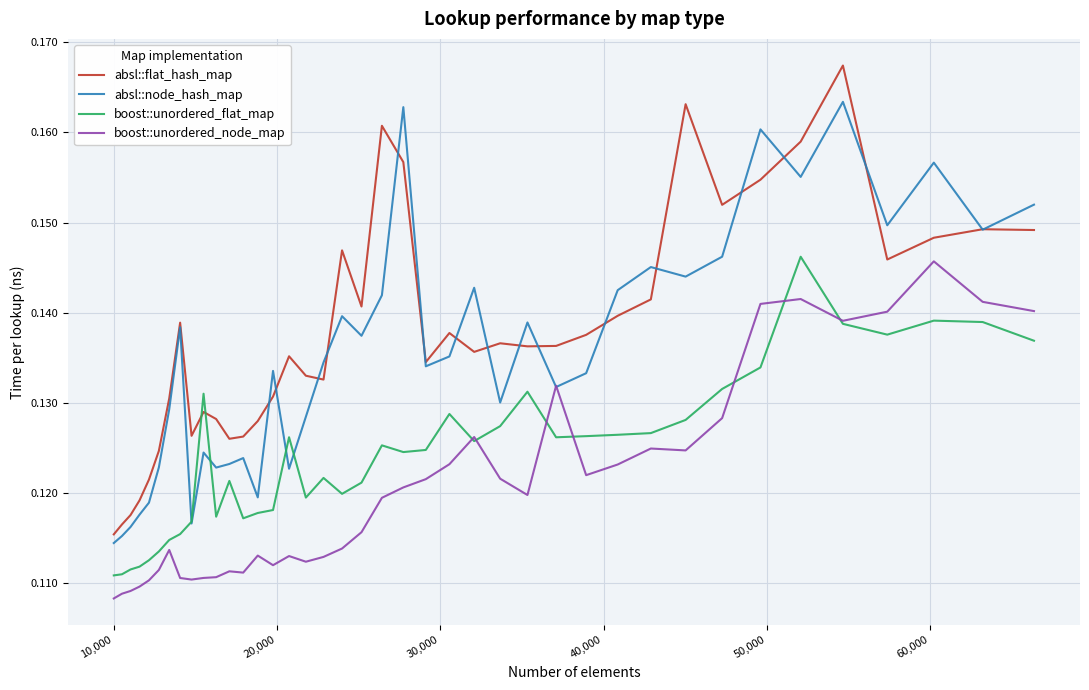

Which series has the widest spread of values?

absl::flat_hash_map